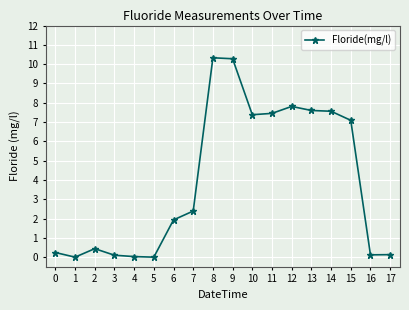

Does the chart have visible grid lines?

Yes